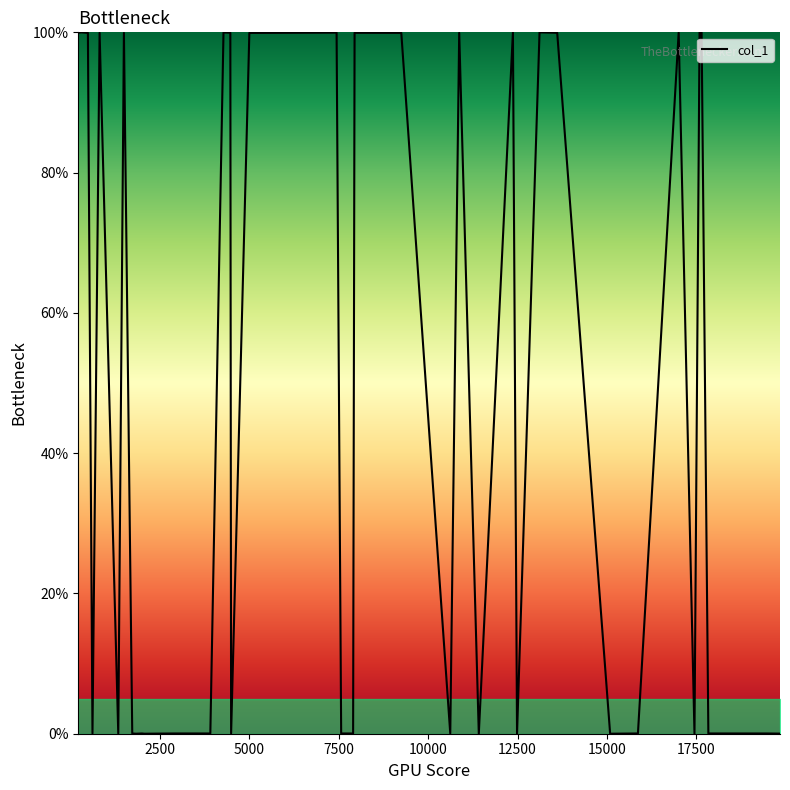

What is the difference between the maximum and minimum values?

100.0